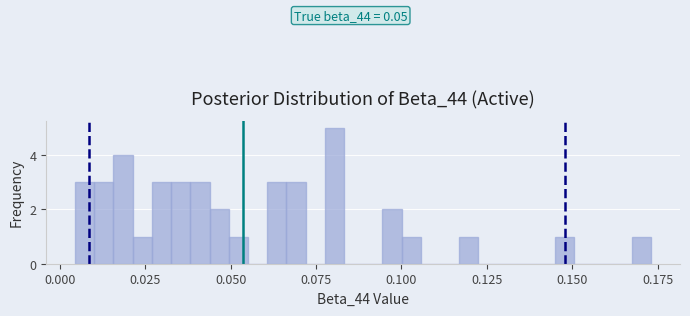

Around what value on the x-axis is the tallest bar? Give the approximate position of its centre, as read against the axis.

0.080